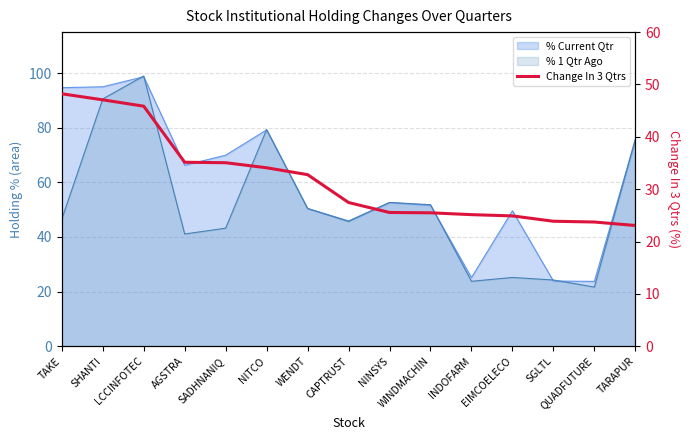

Reading left to right, transcribe all the data shown in this chart.

48.2	47.1	45.9	35.1	35.1	34.1	32.8	27.4	25.5	25.5	25.1	24.9	23.9	23.7	23.1